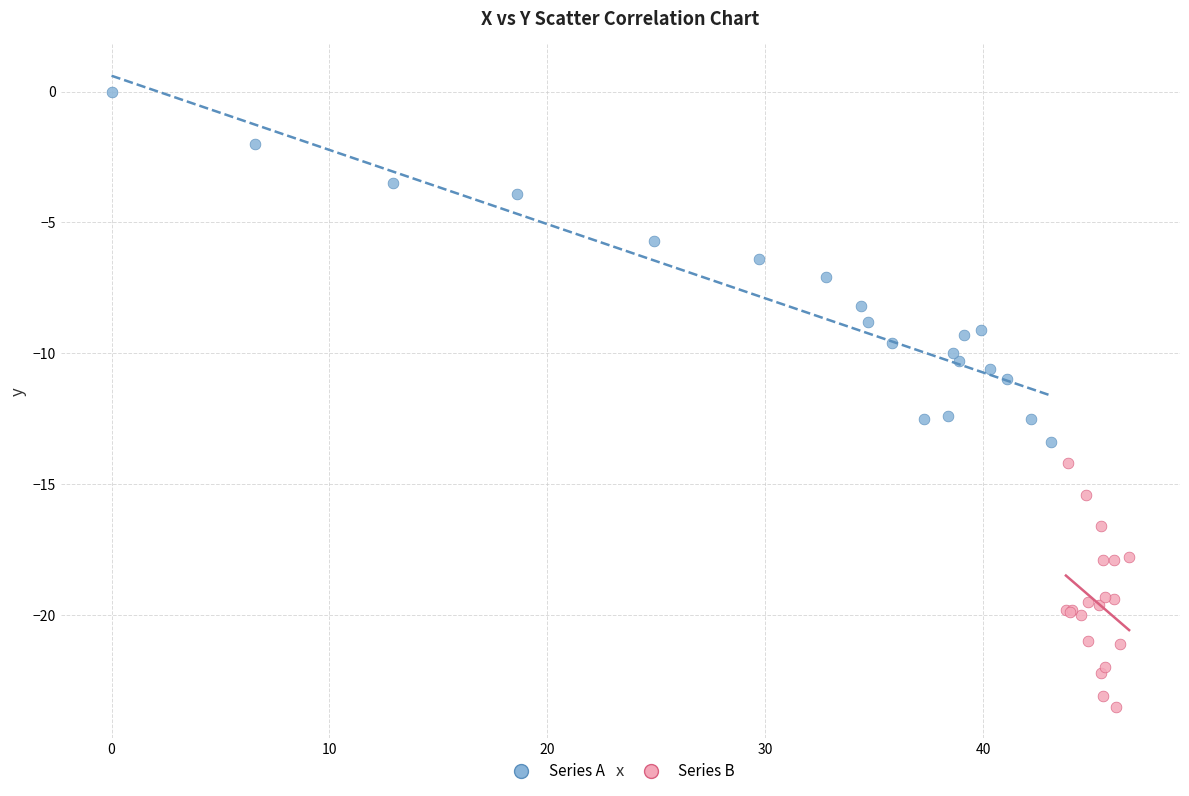

Which series reaches the maximum Y coordinate?

Series A